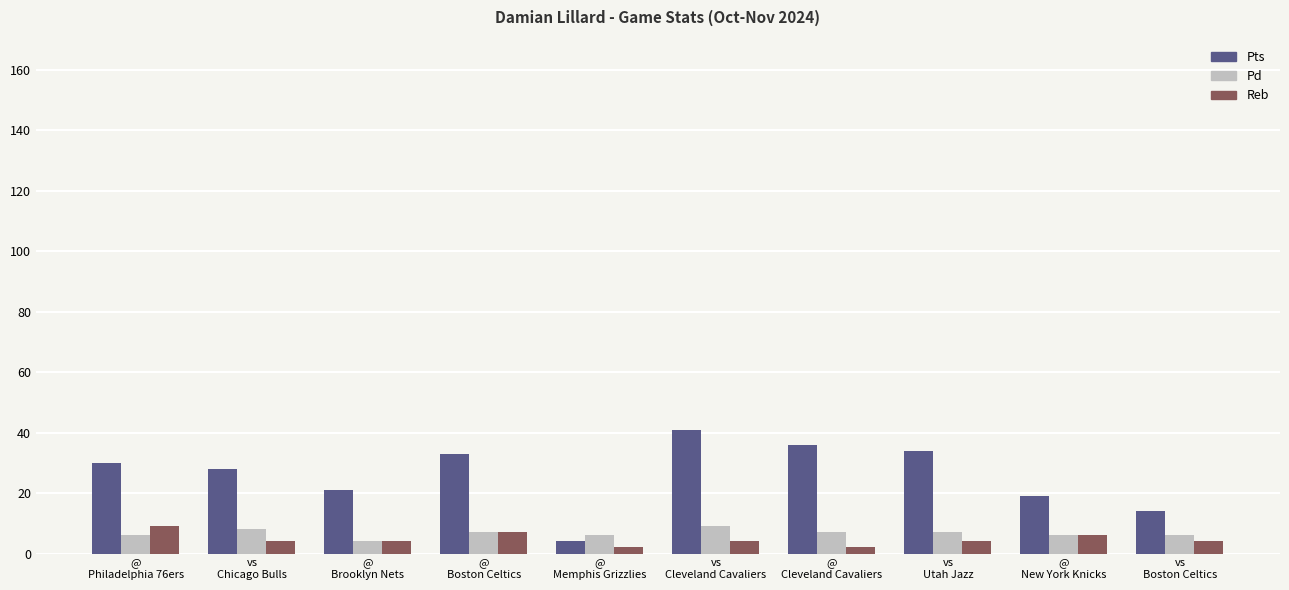

True or false: Pts has a value of 6 at @
Brooklyn Nets.

False